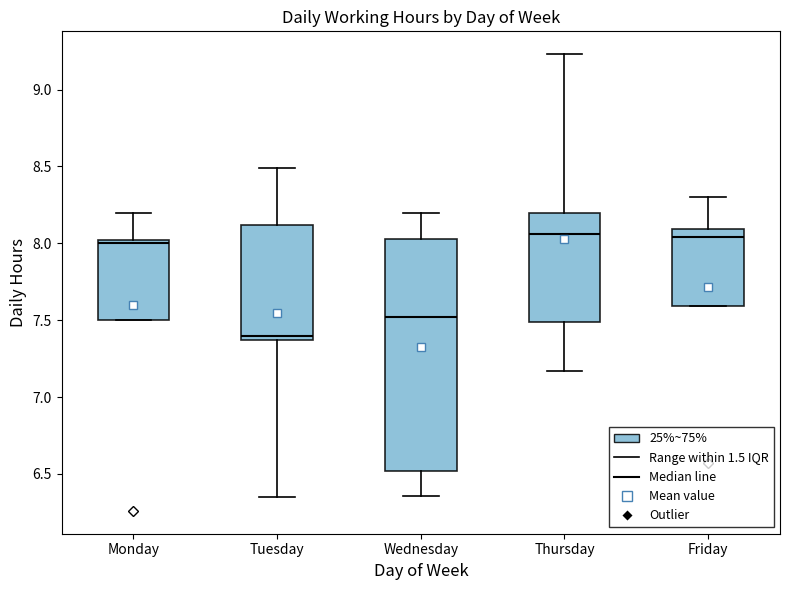

Which box is the tallest, from its lower edge to its upper edge?

Wednesday